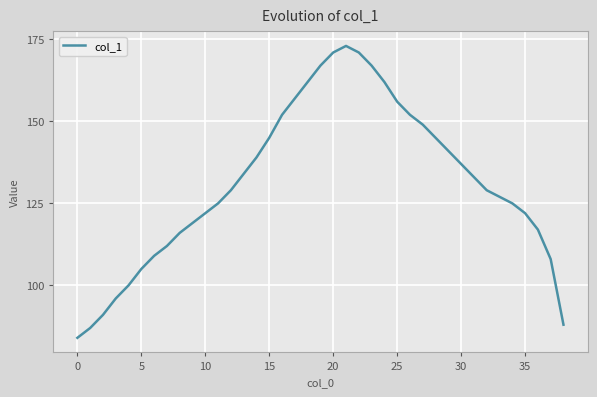

What is the difference between the maximum and minimum values?

89